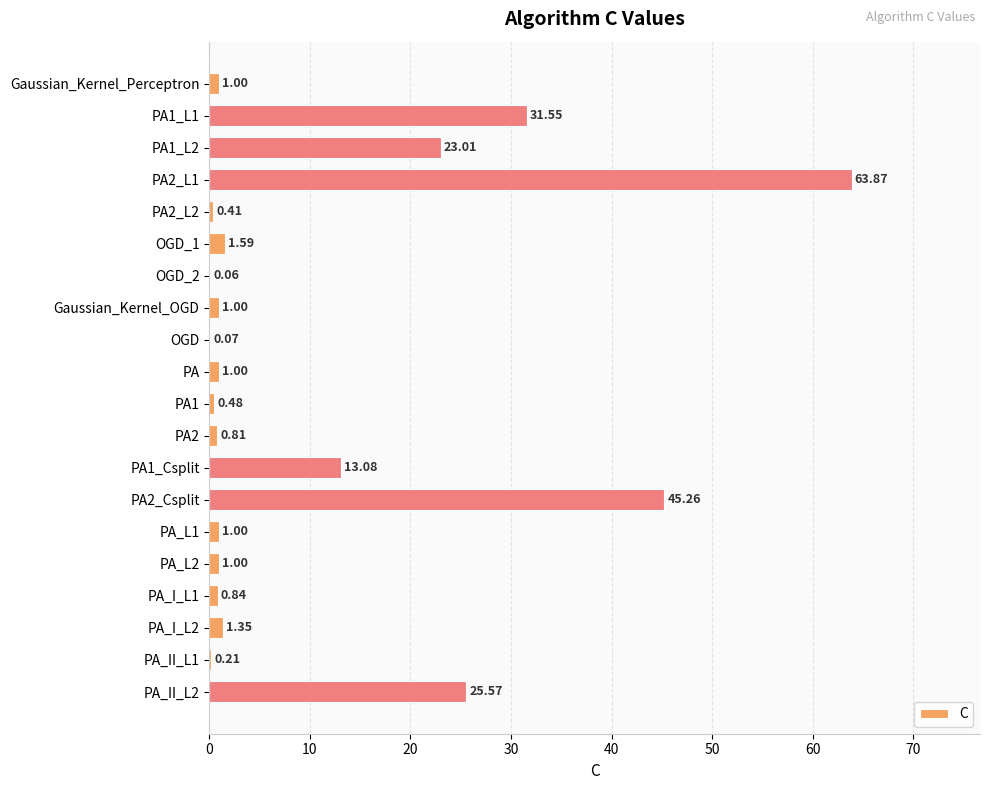

Are the bars horizontal?

Yes